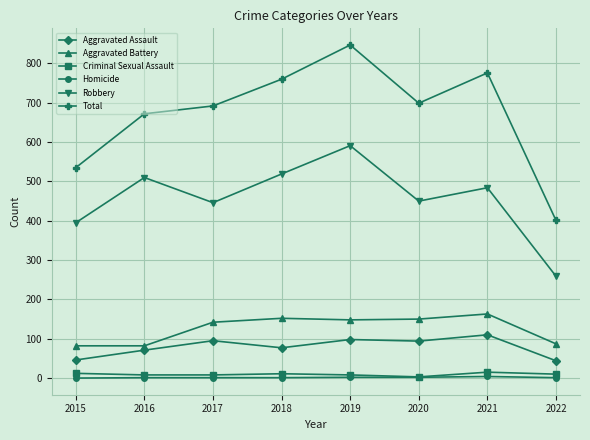

Is it true that Criminal Sexual Assault equals 12 at 2015?

True